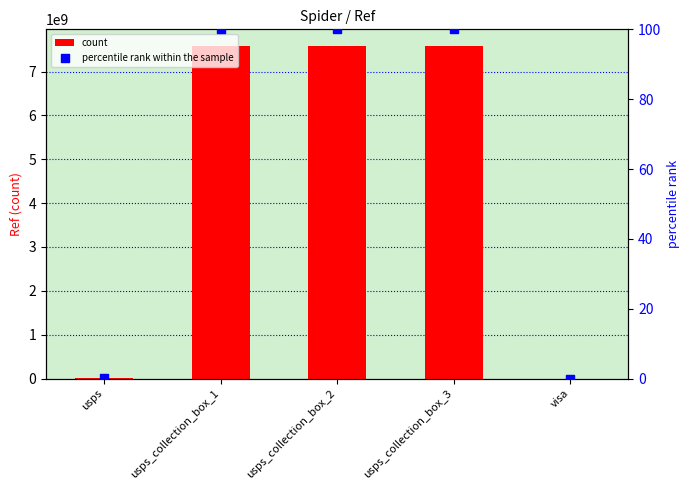

Which series has the largest total across all categories?

count